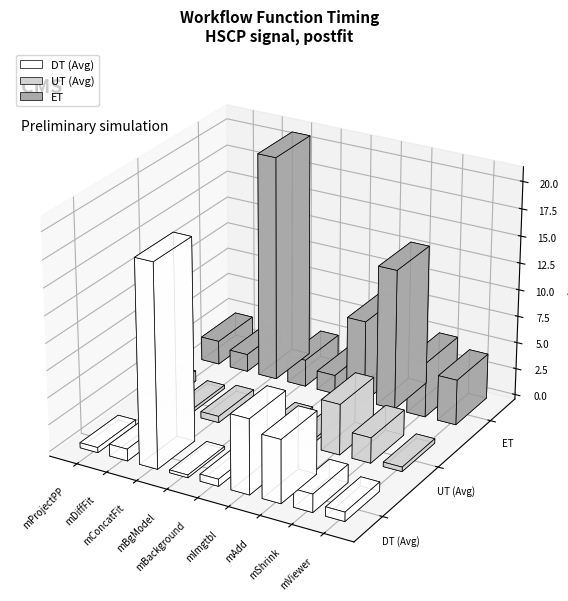

Read the DT (Avg) value at mBackground.

0.7